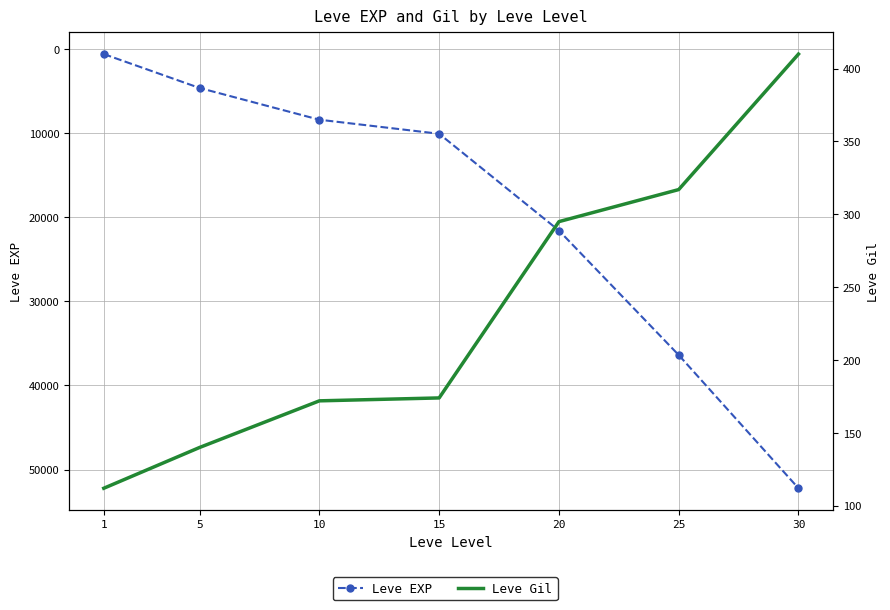

The Leve EXP series shows 36390 at 25. True or false?

True